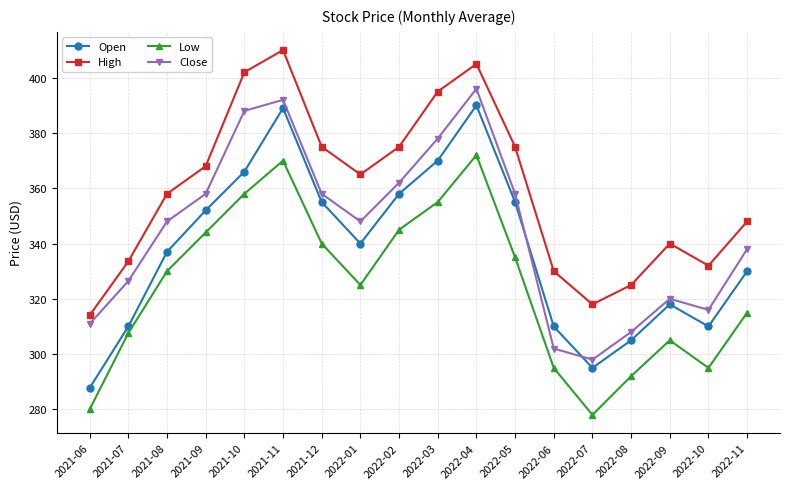

How many categories are shown in the chart?

18